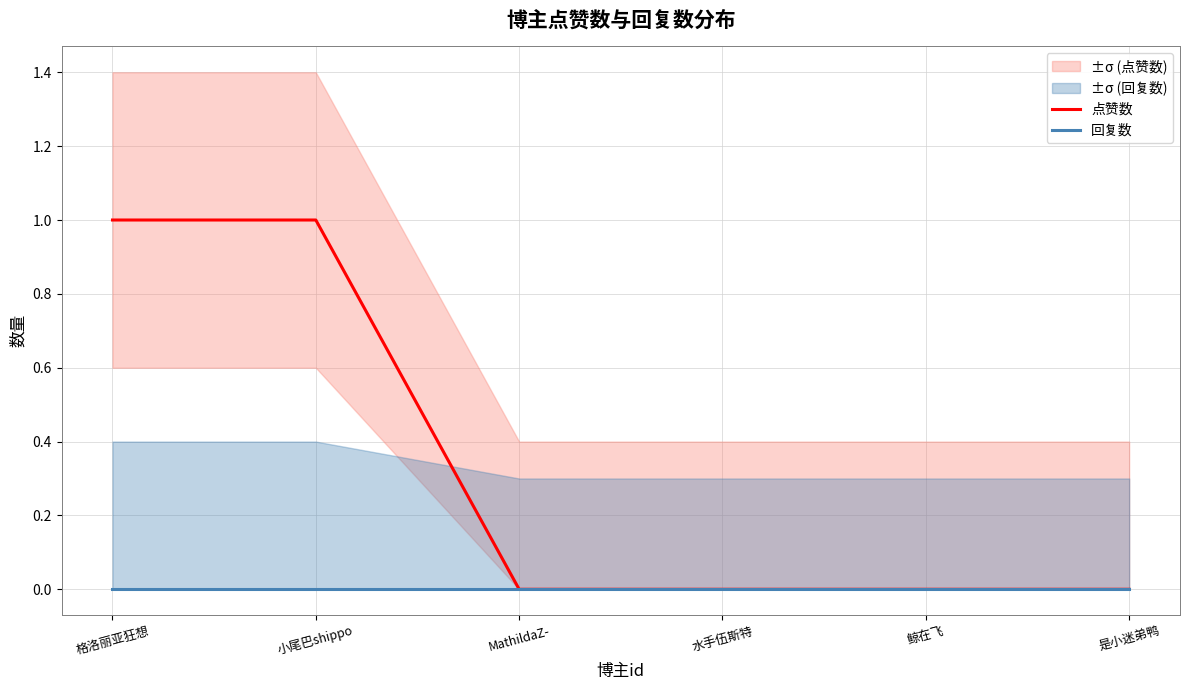

Where is 点赞数 nearest to the value 0?

MathildaZ-